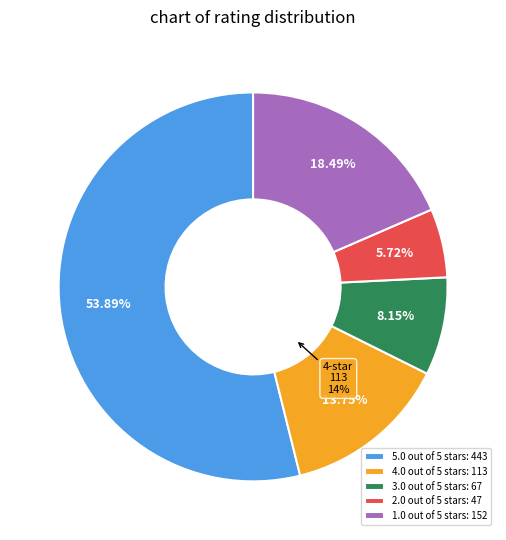

To the nearest percent, what portion does 3.0 out of 5 stars represent?

8%